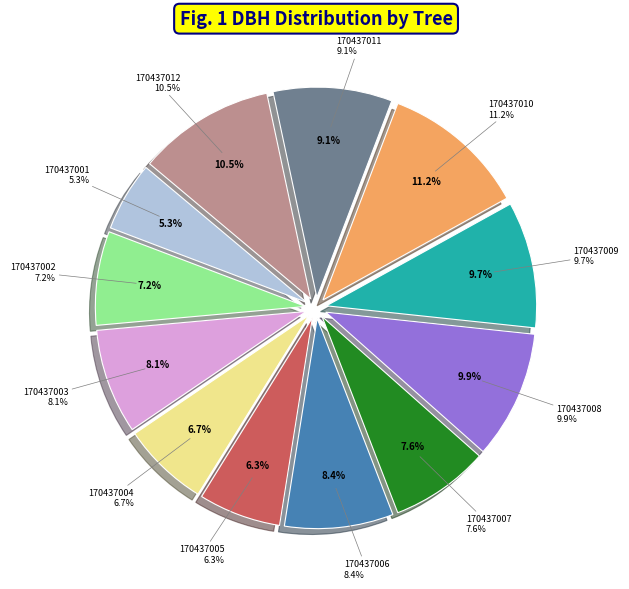

Is there a majority slice in this chart?

No